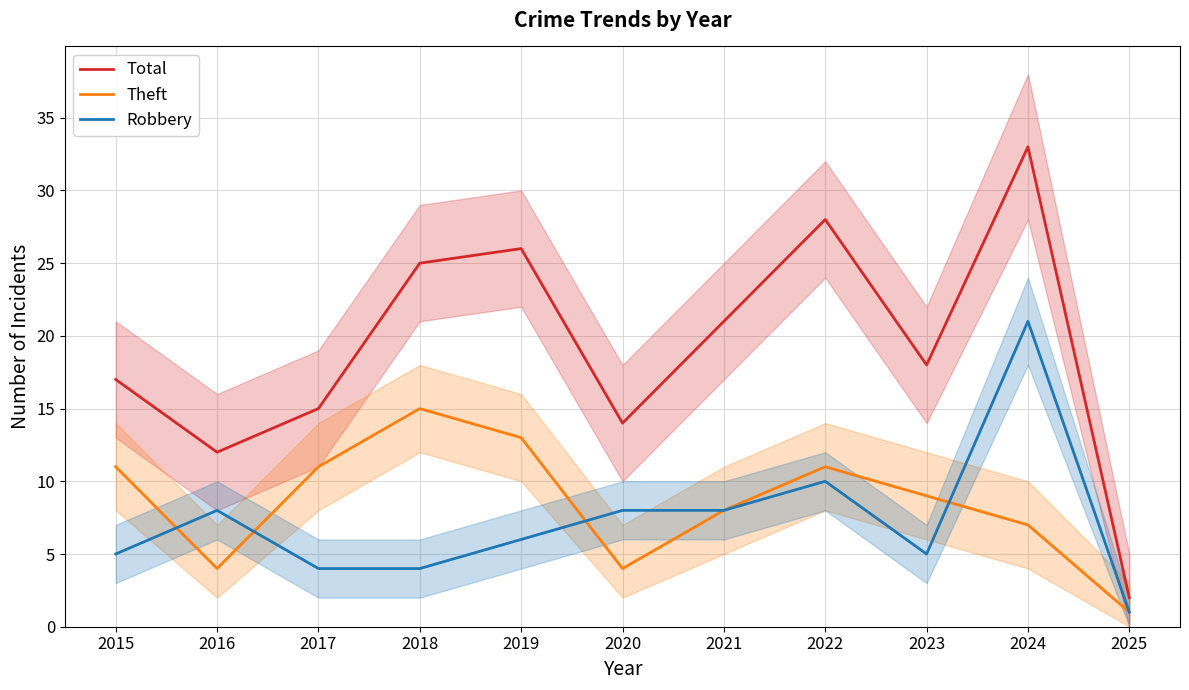

Is the value of Robbery at 2024 greater than the value of Total at 2017?

Yes